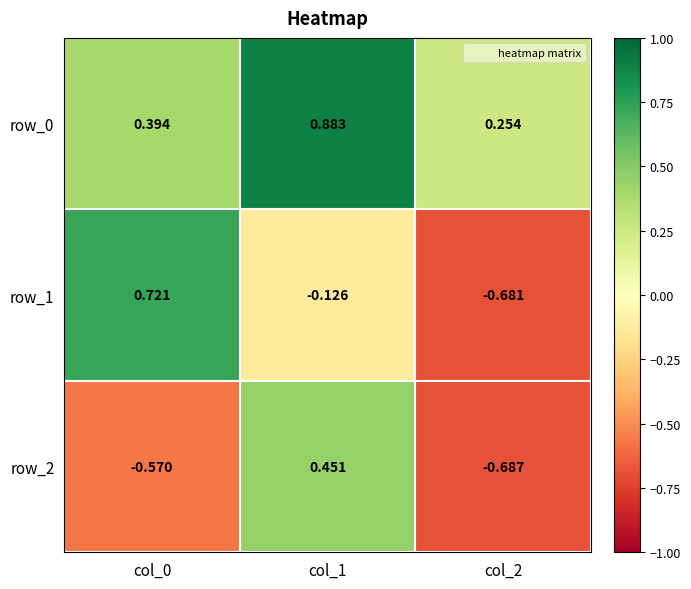

True or false: row_1 has a value of -0.3 at col_2.

False